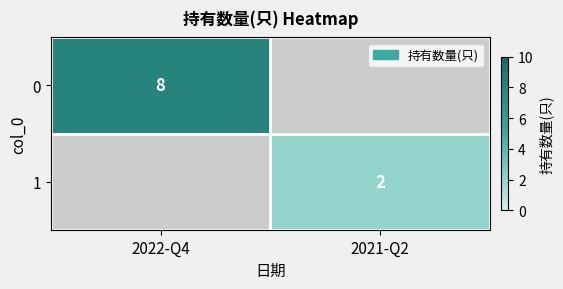

The value of 1 at 2021-Q2 is 2. True or false?

True